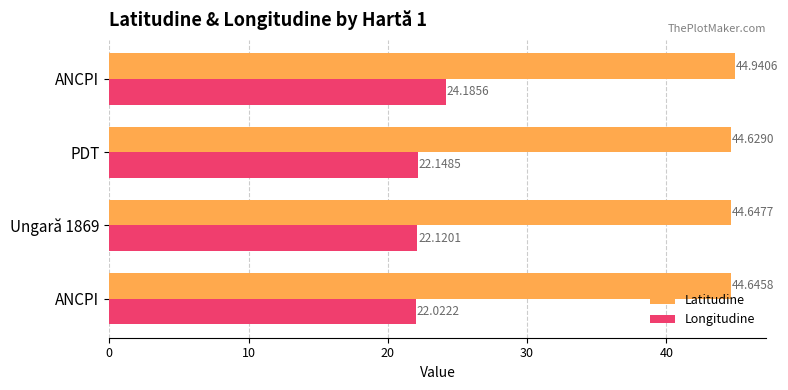

What are all the series names shown in the legend?

Latitudine, Longitudine